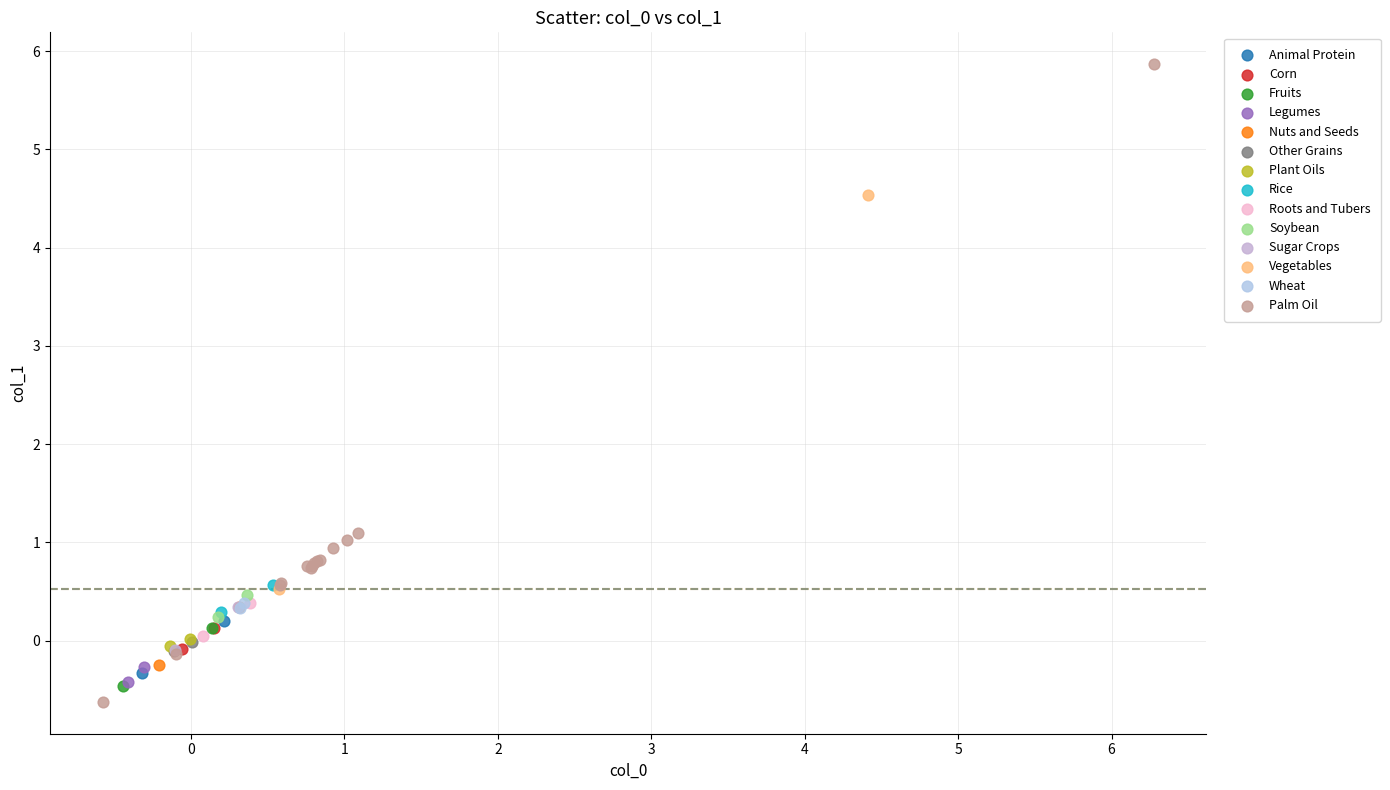

What are all the series names shown in the legend?

Animal Protein, Corn, Fruits, Legumes, Nuts and Seeds, Other Grains, Plant Oils, Rice, Roots and Tubers, Soybean, Sugar Crops, Vegetables, Wheat, Palm Oil